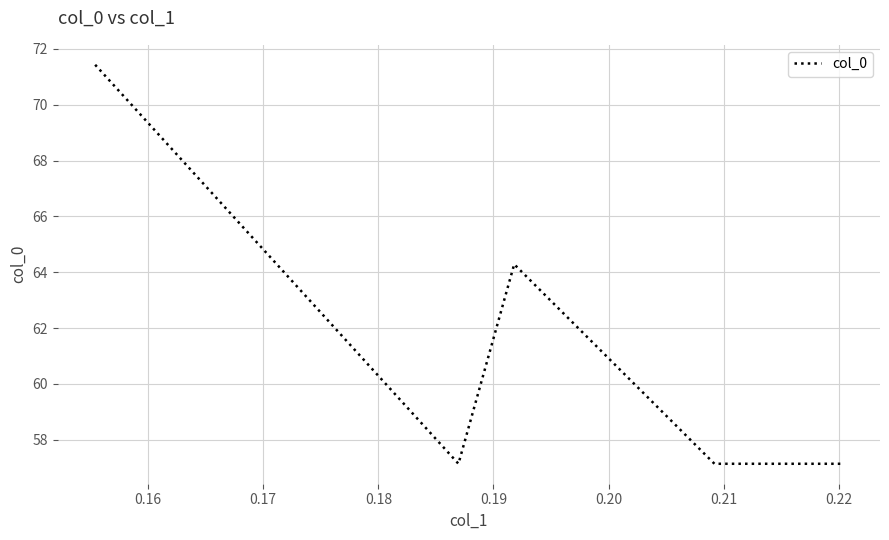

What is the minimum value shown in the chart?

57.1